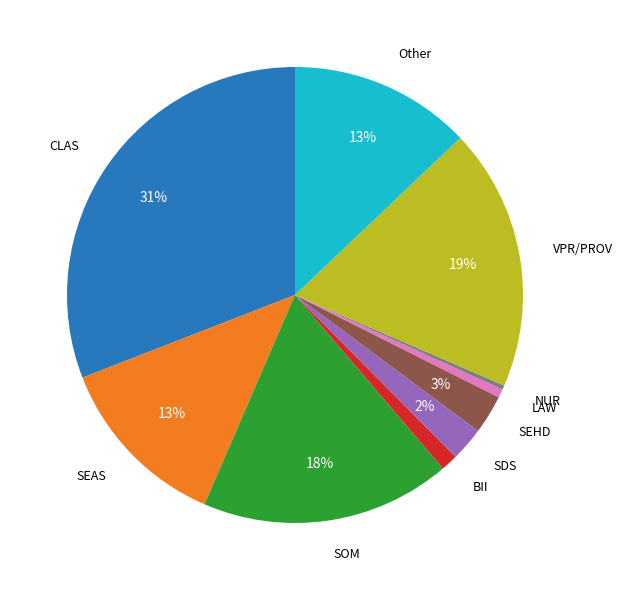

How many slices are in this pie chart?

10